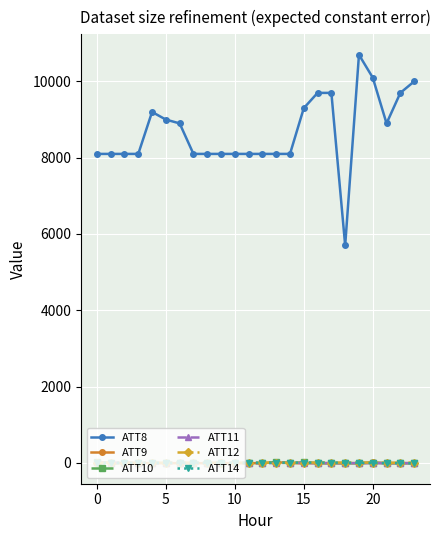

Does the chart display data point markers on the line(s)?

Yes